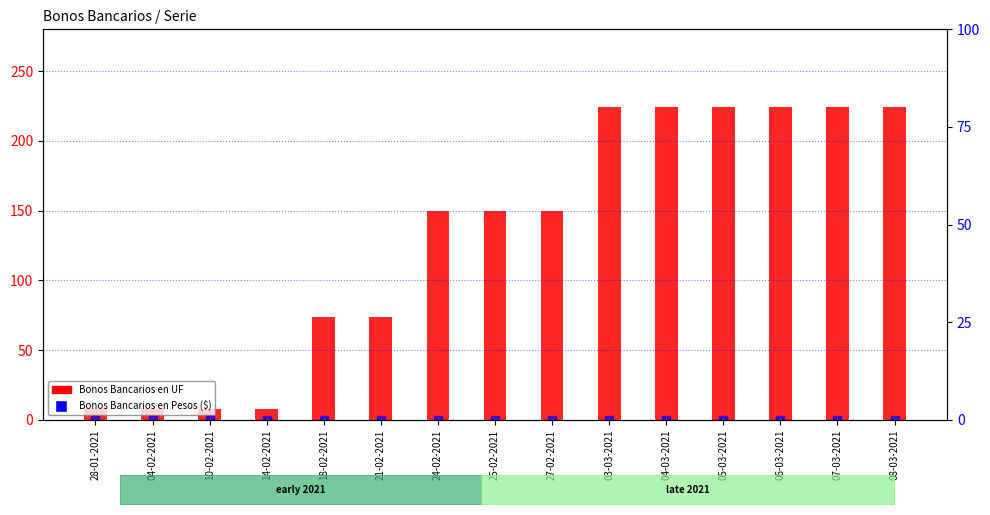

Is the value of Bonos Bancarios en Pesos ($) at 04-03-2021 greater than the value of Bonos Bancarios en UF at 04-02-2021?

No